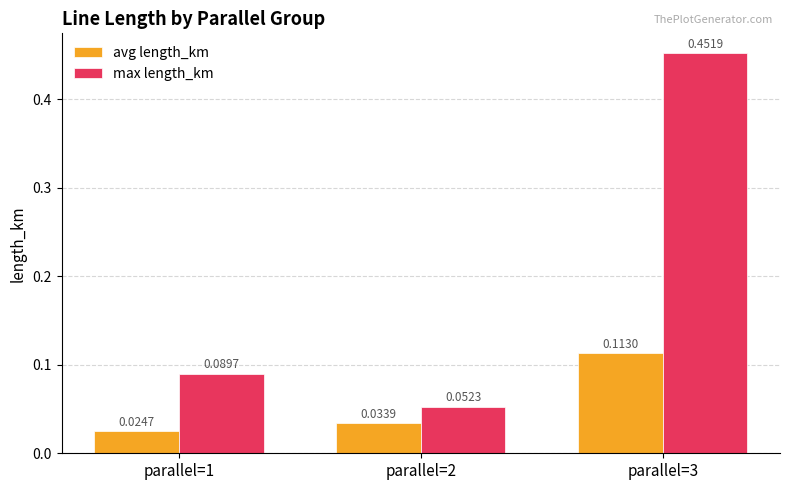

What is the difference between the maximum and minimum values in the max length_km series?

0.4